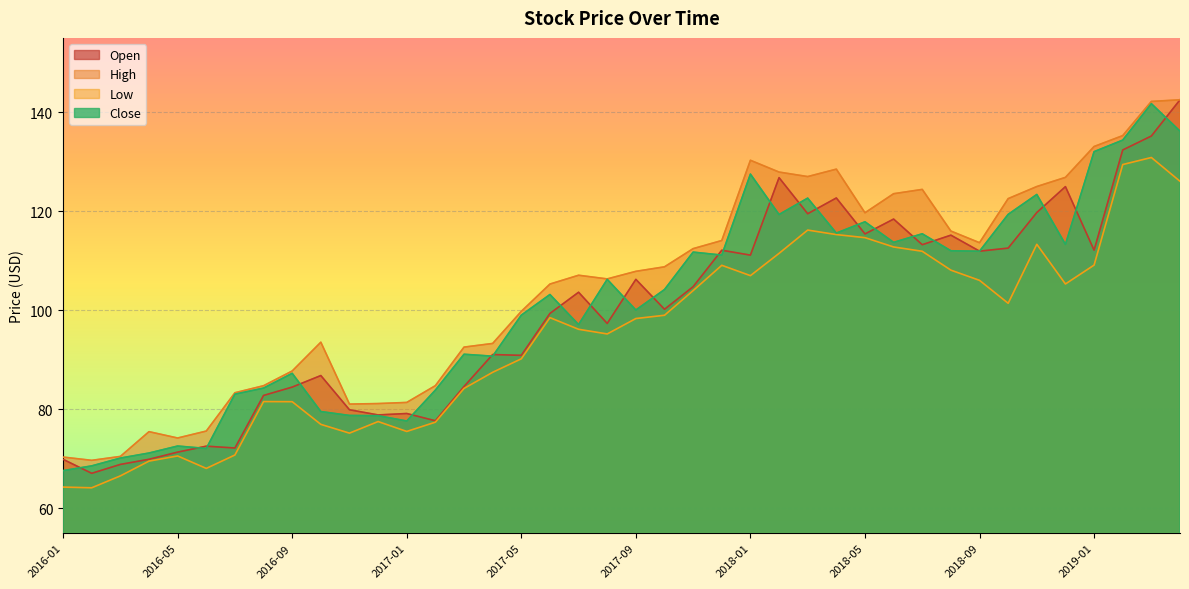

Where is the first local maximum for High?

2016-04